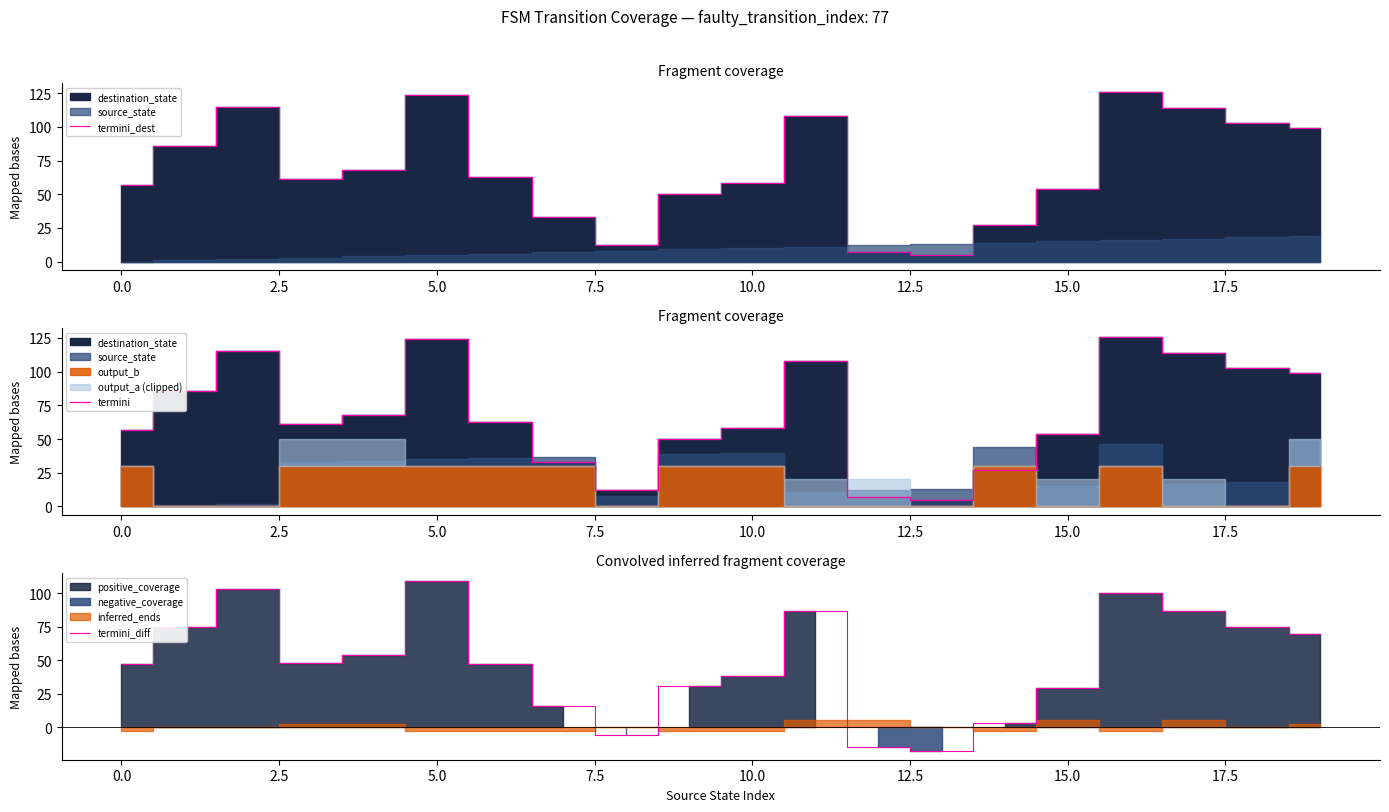

What is the lowest value of the termini_diff series?

-18